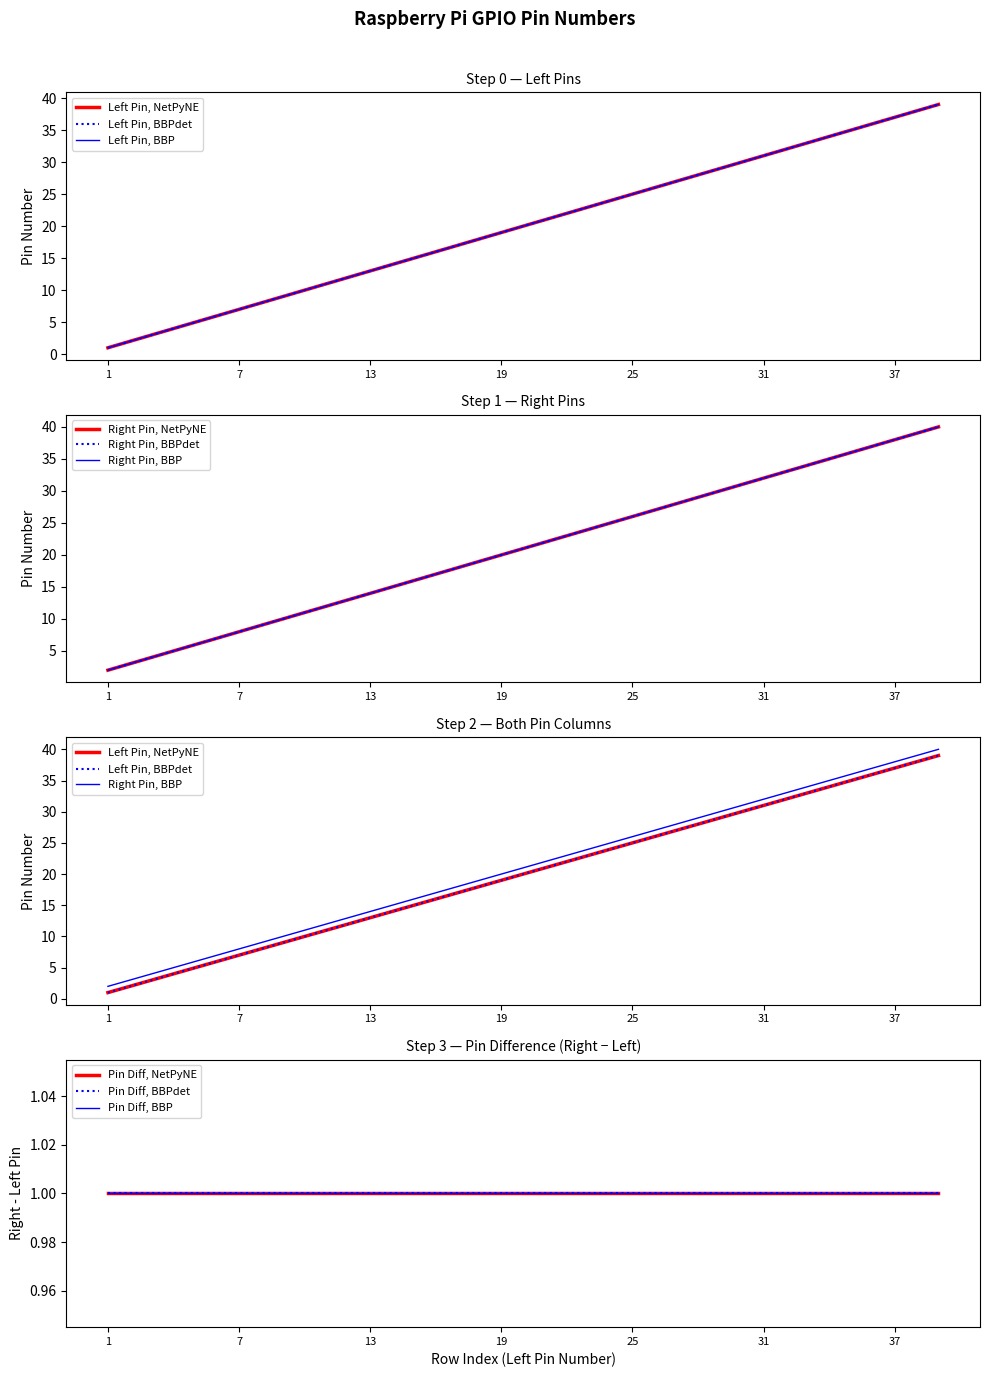

What is the difference between the second highest and minimum values in the Left Pin series?

36